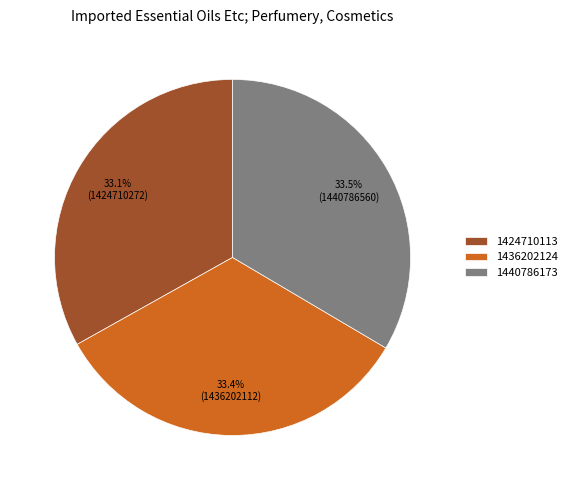

Does any single category account for the majority?

No